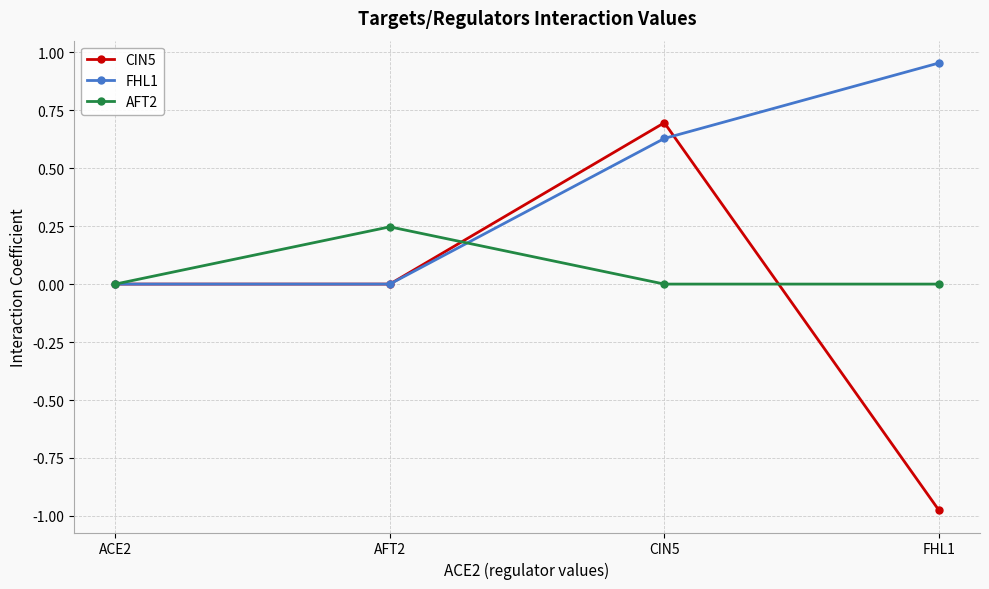

What is the label of the 2nd point from the left?

AFT2